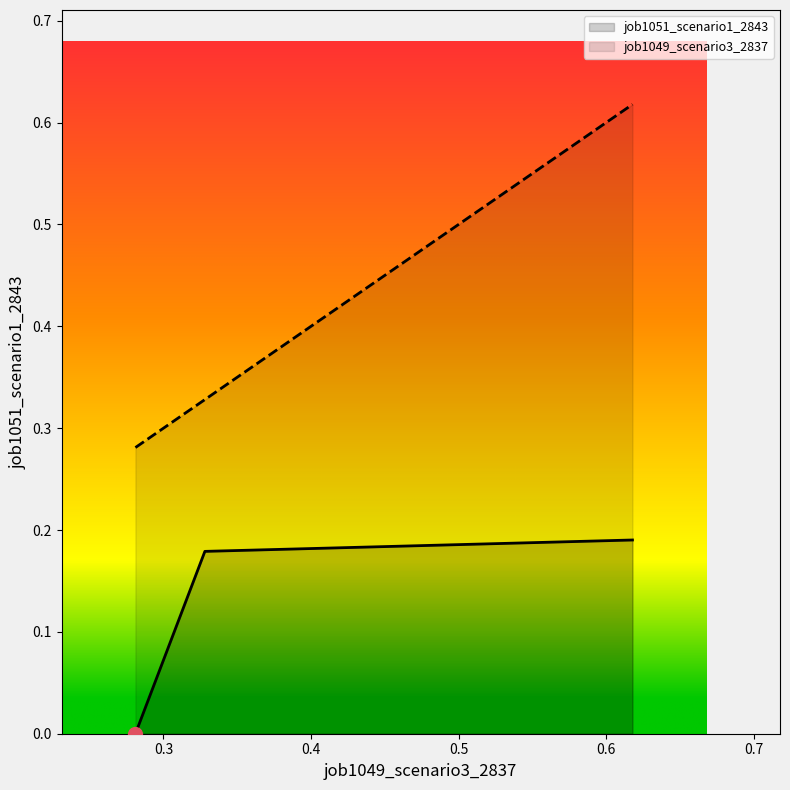

Which series has the largest total across all categories?

job1049_scenario3_2837